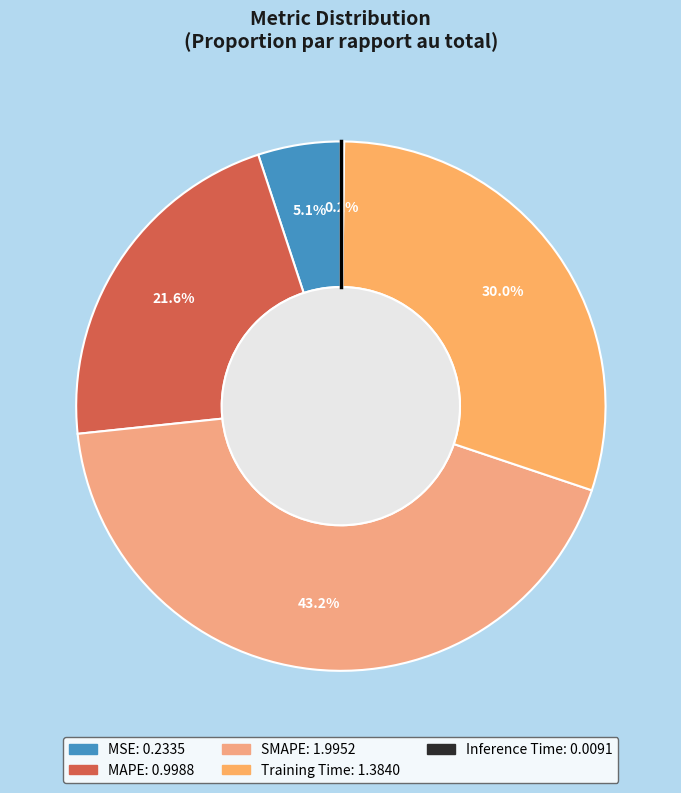

What is the change in value from MSE to SMAPE?

+1.8